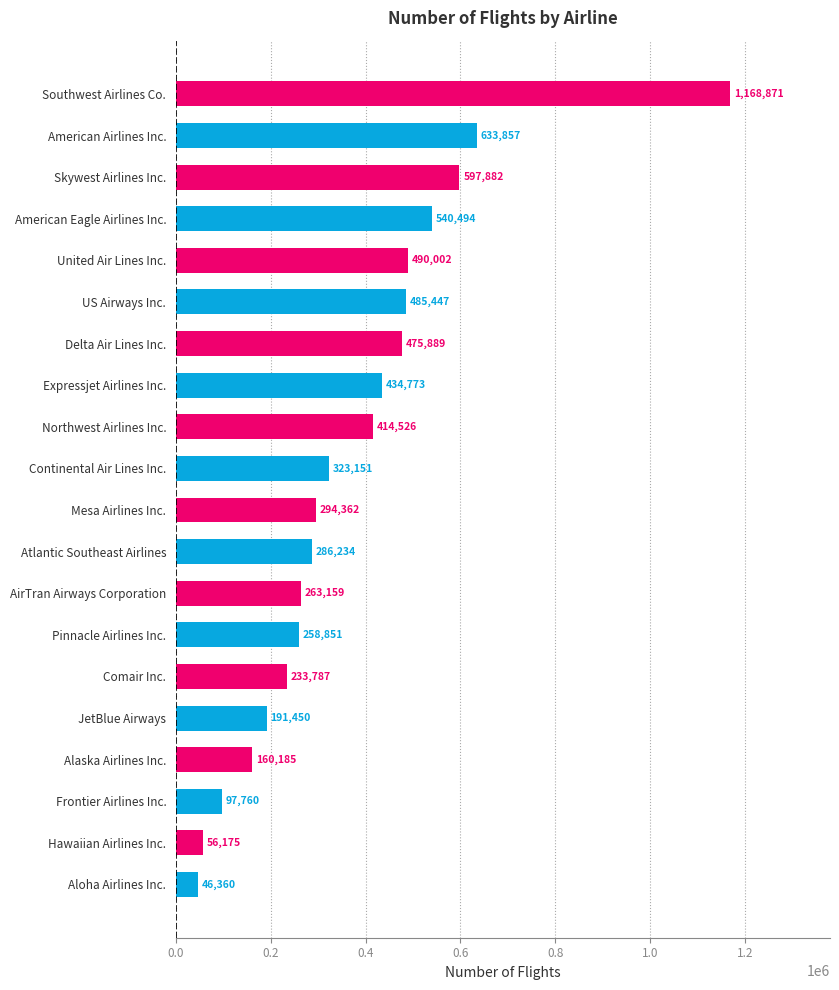

What is the greatest value displayed?

1168871